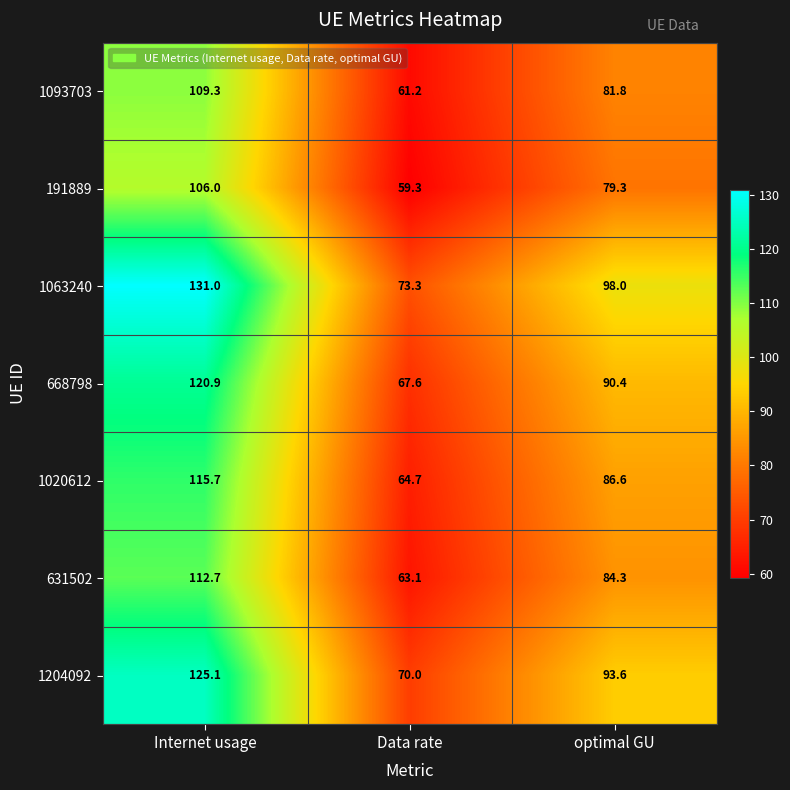

At how many categories does at least one series exceed 81?

2